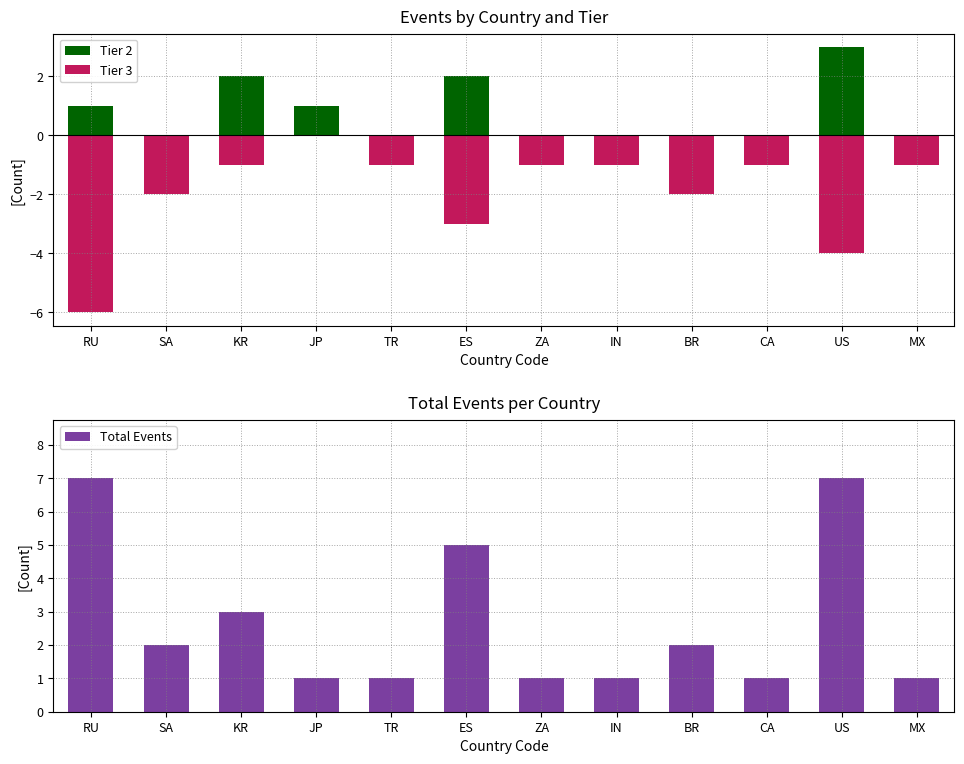

Reading right to left, extract all data points from this chart.

Tier 2: MX=0	US=3	CA=0	BR=0	IN=0	ZA=0	ES=2	TR=0	JP=1	KR=2	SA=0	RU=1
Tier 3: MX=-1	US=-4	CA=-1	BR=-2	IN=-1	ZA=-1	ES=-3	TR=-1	JP=0	KR=-1	SA=-2	RU=-6
Total Events: MX=1	US=7	CA=1	BR=2	IN=1	ZA=1	ES=5	TR=1	JP=1	KR=3	SA=2	RU=7